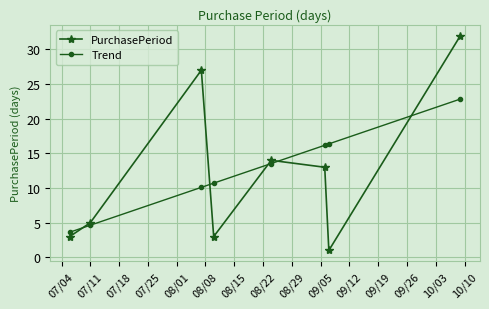

What is the minimum value for Trend?

3.6